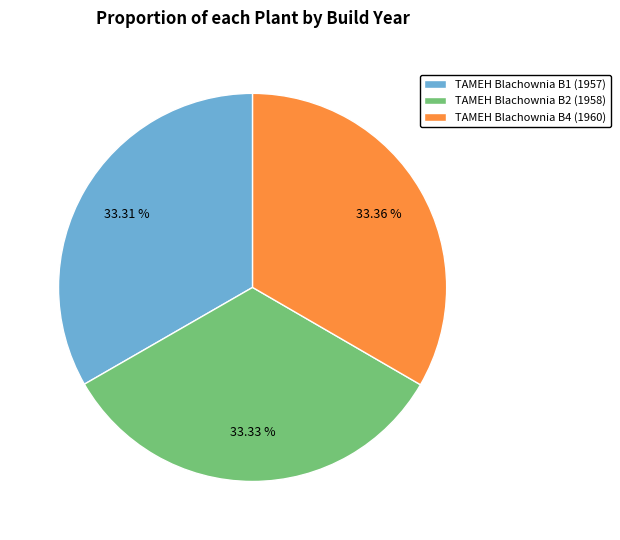

To the nearest percent, what portion does TAMEH Blachownia B1 represent?

33%